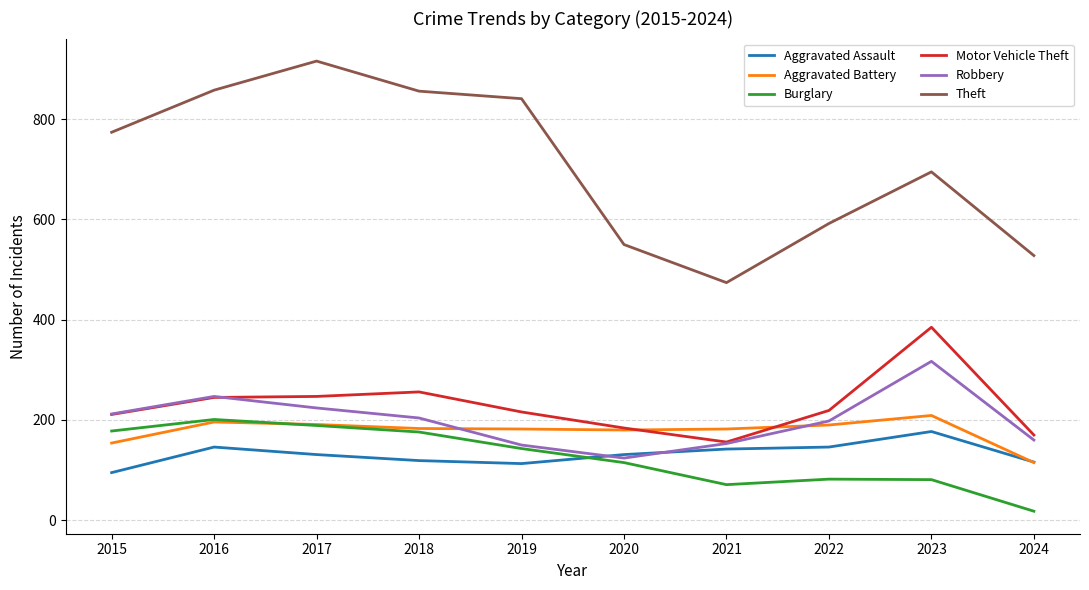

How many intersections are there between Robbery and Aggravated Assault?

2